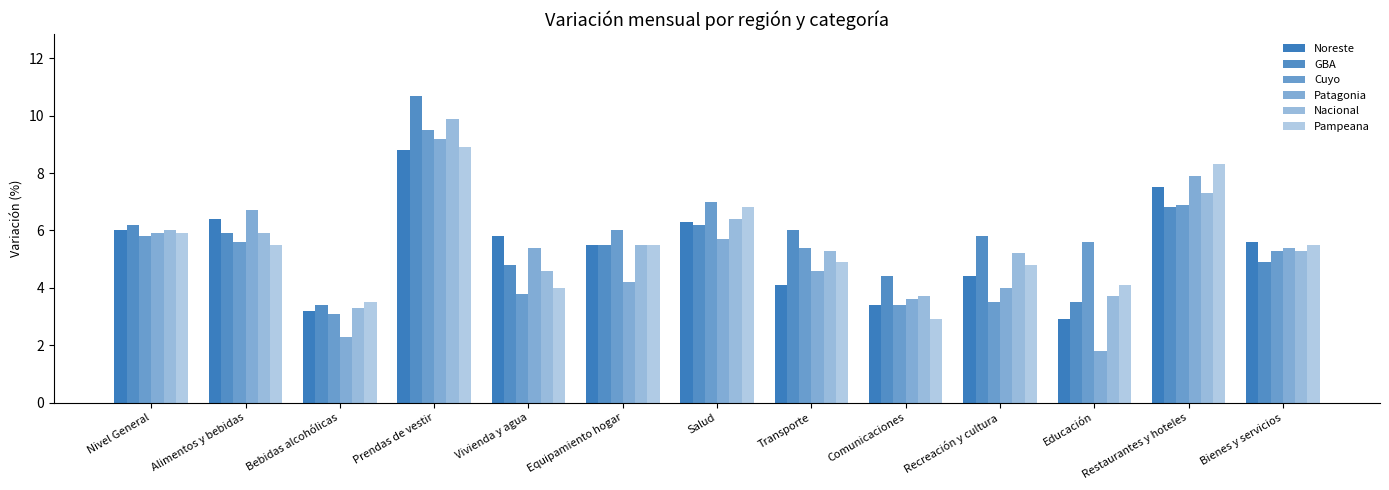

How many values in the Nacional series are below 5?

4